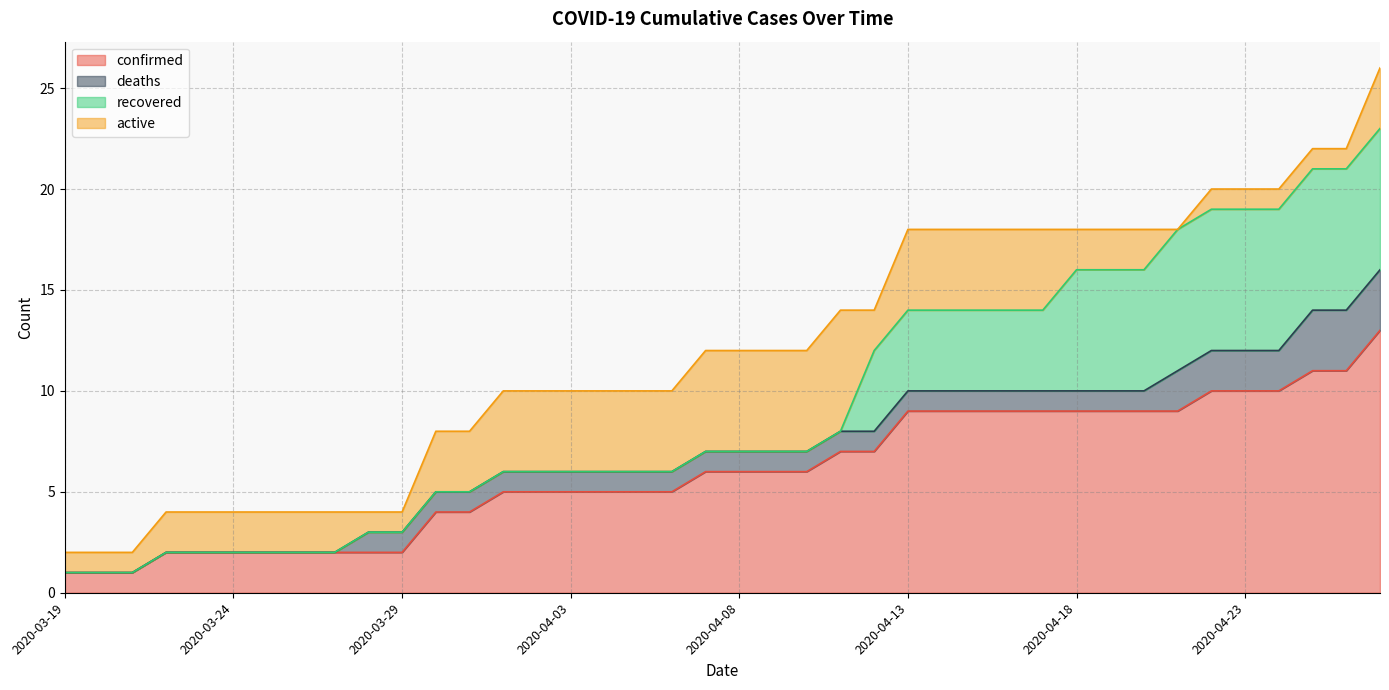

The recovered series shows 0 at 2020-03-22. True or false?

True